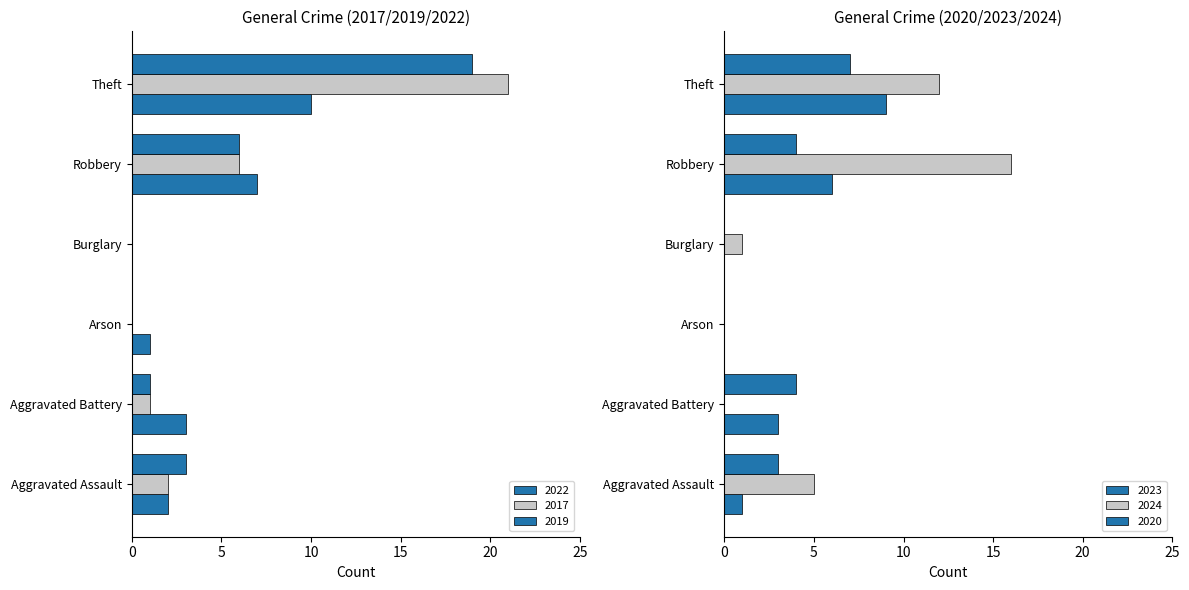

What value does the 2023 series have at Aggravated Assault?

1